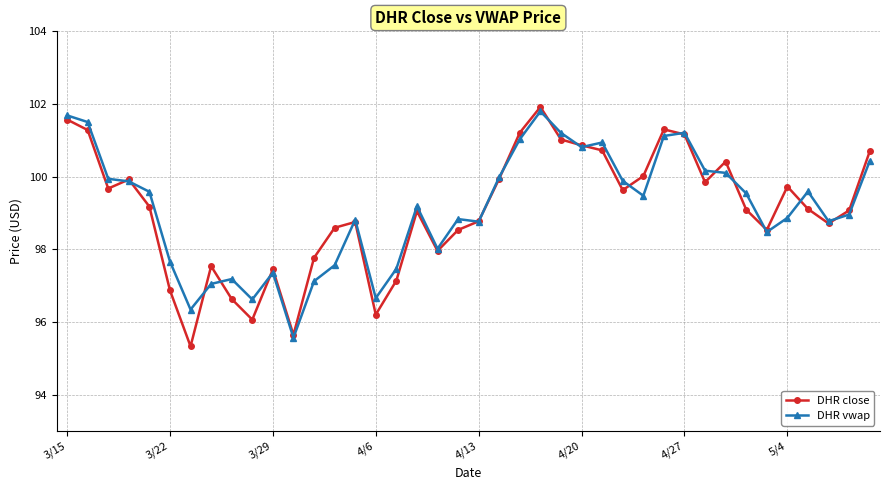

What are all the series names shown in the legend?

DHR close, DHR vwap